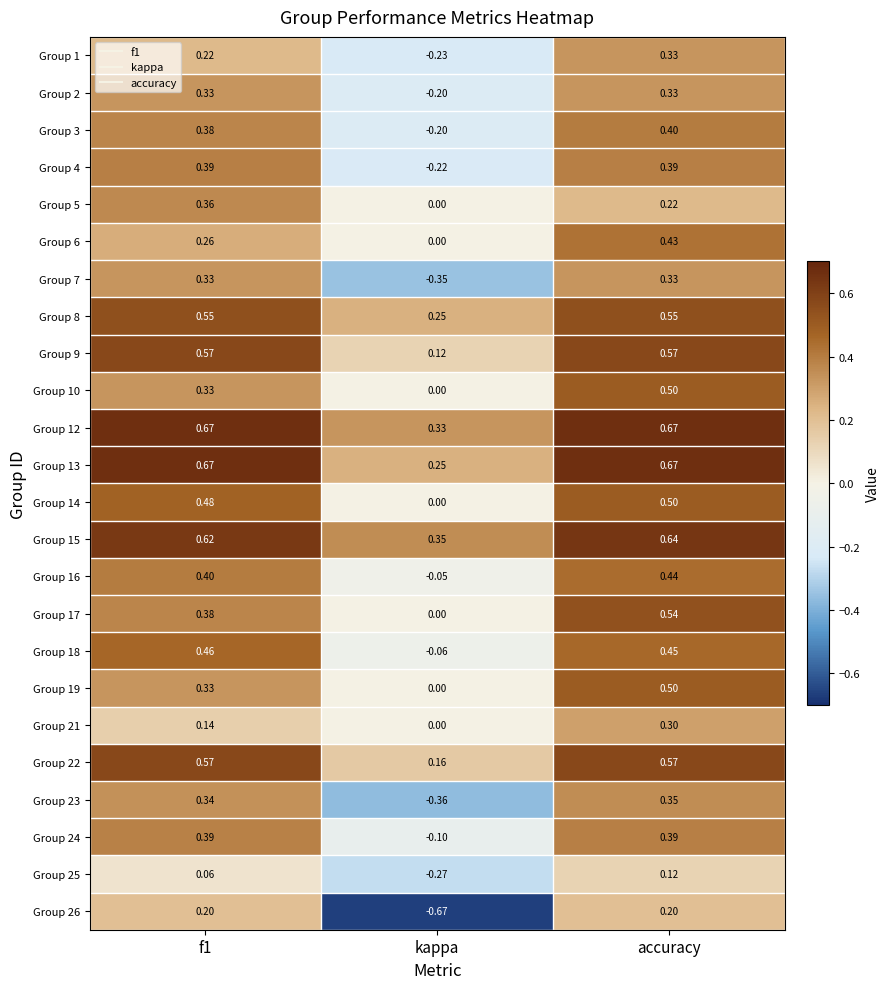

At which category is the sum across all series the highest?

accuracy